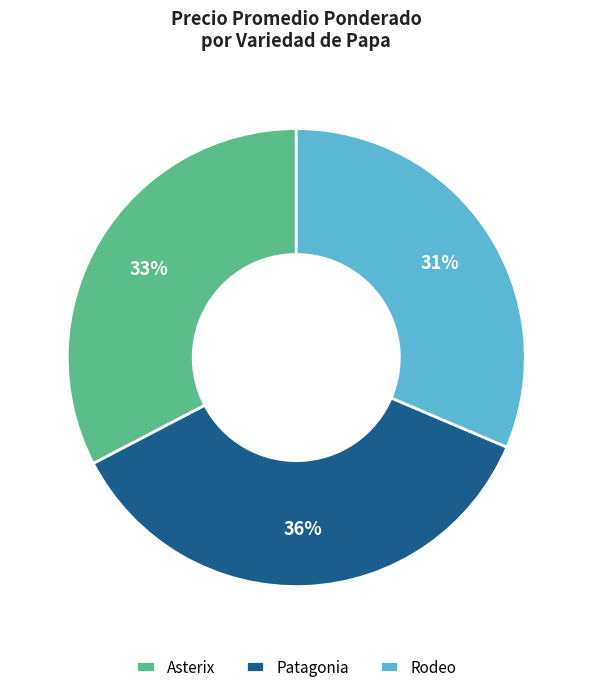

What is the largest slice in the pie chart?

Patagonia